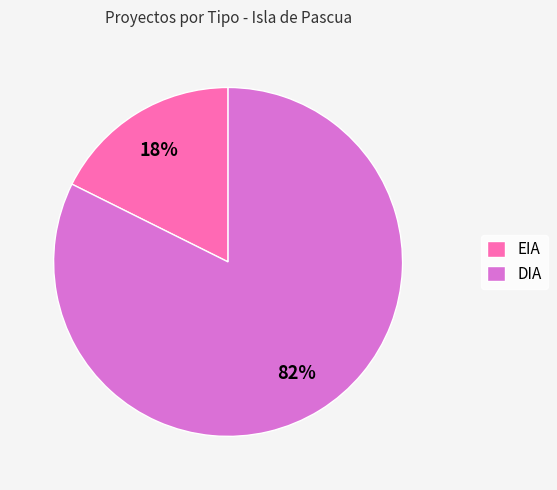

Which has a higher value, DIA or EIA?

DIA